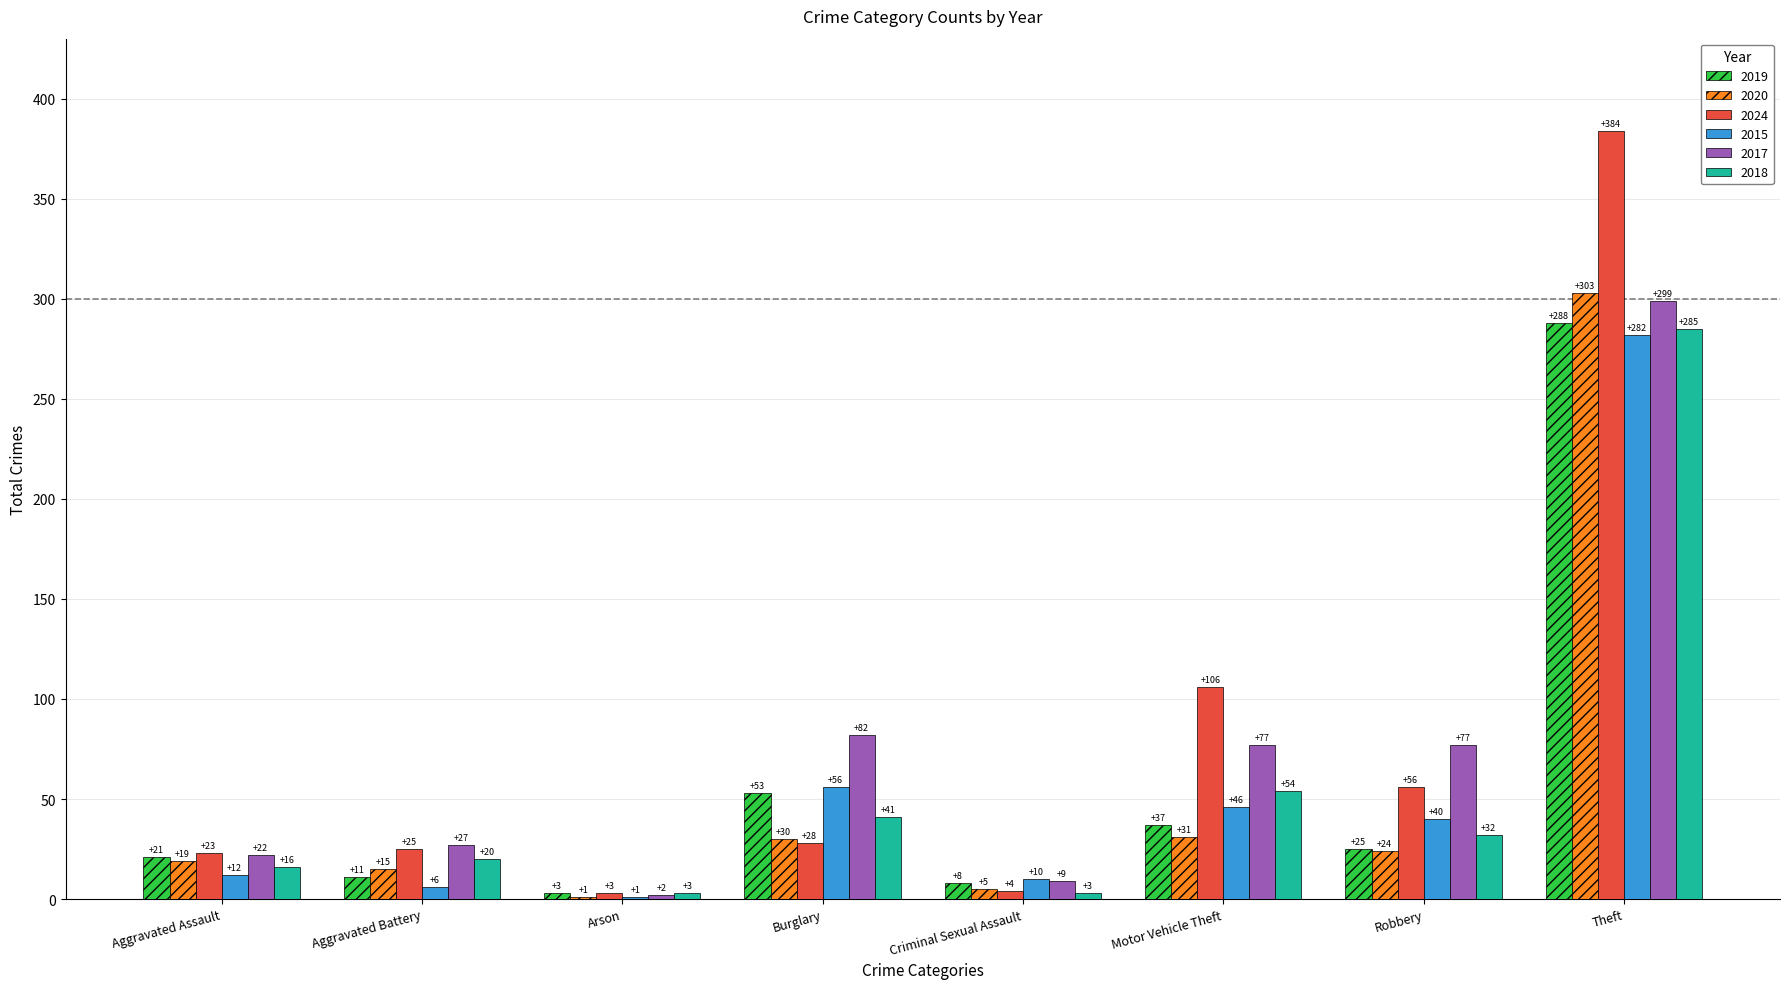

Is the value of 2017 at Burglary greater than the value of 2020 at Motor Vehicle Theft?

Yes